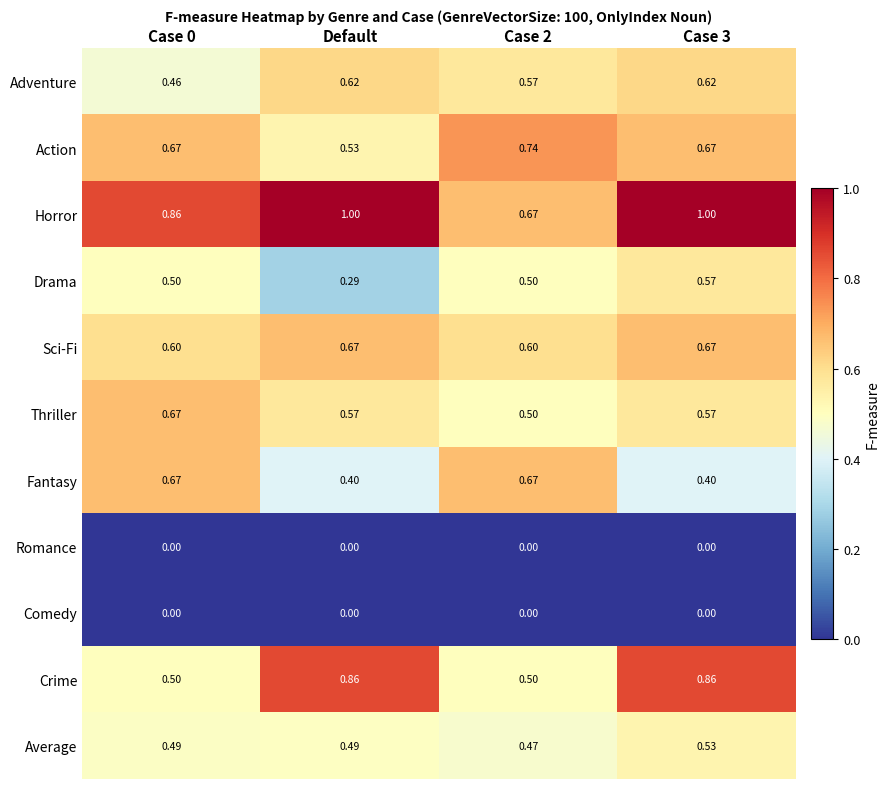

Is the value of Comedy at Case 2 greater than the value of Drama at Case 2?

No